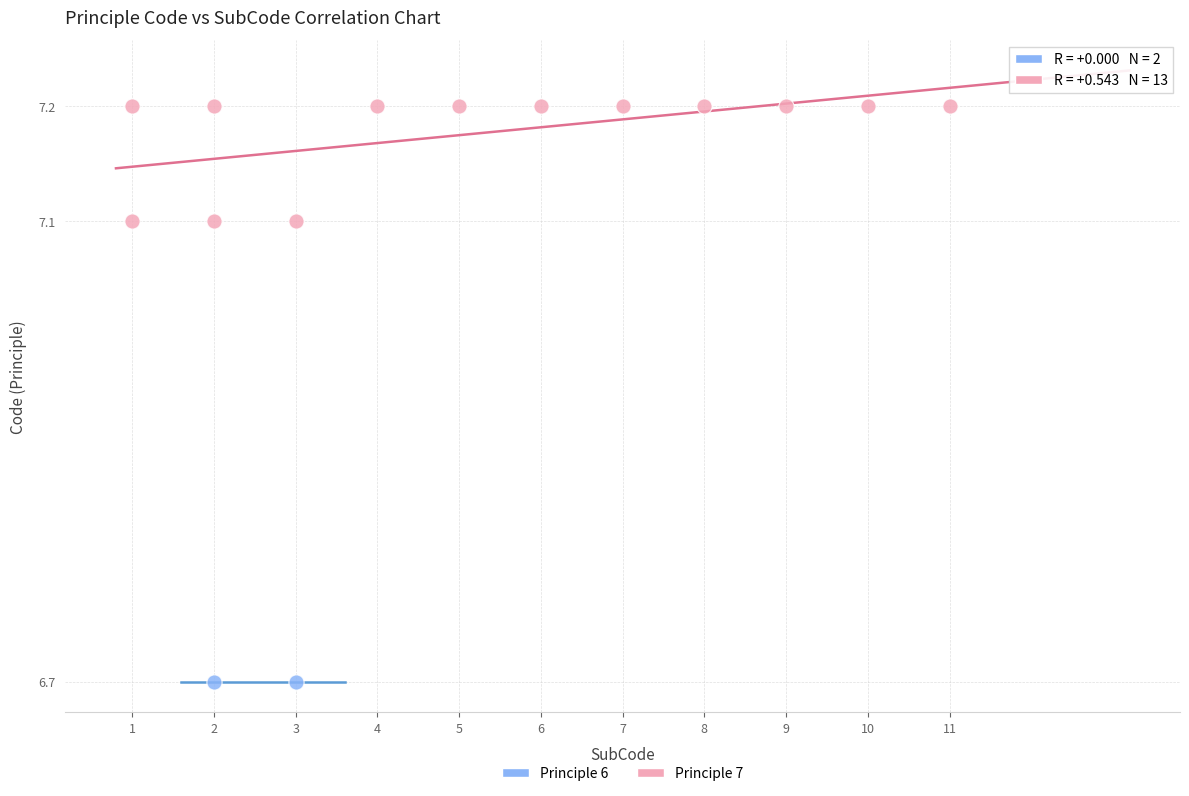

What are all the series names shown in the legend?

Principle 6, Principle 7